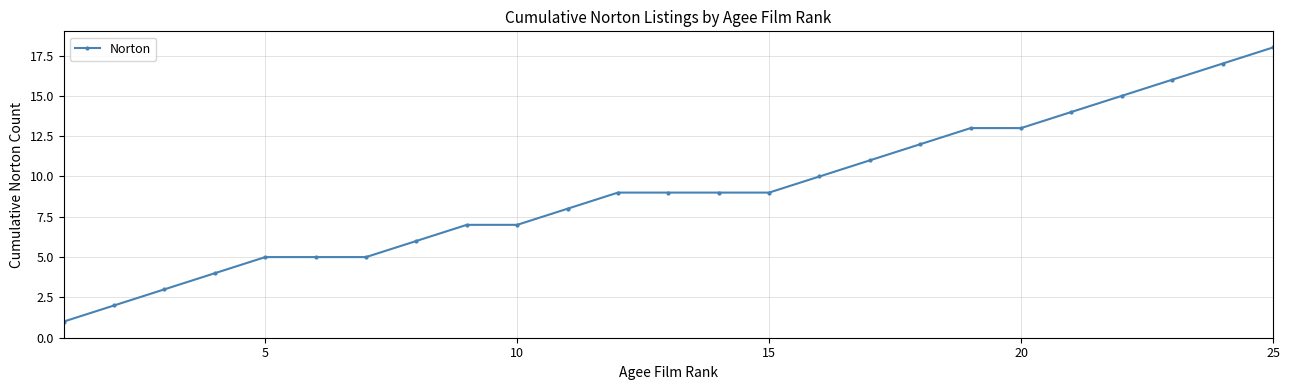

What is the value of the 17th point from the left?

11